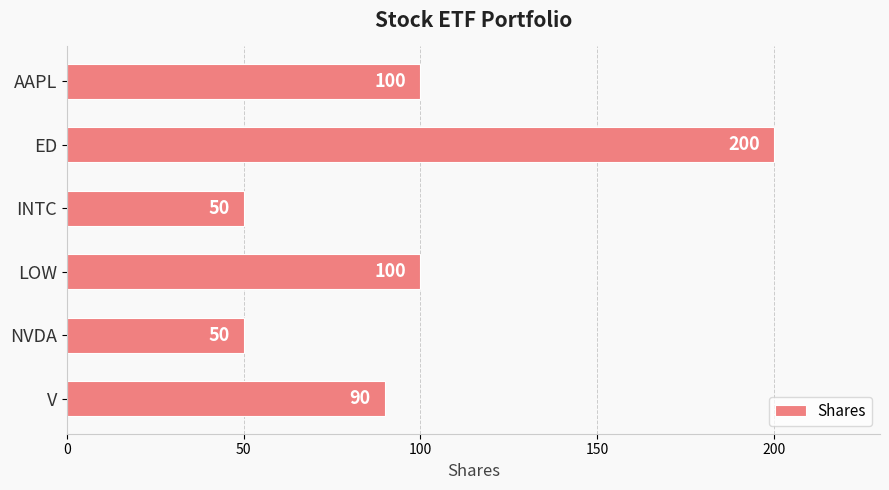

Read the value at V.

90